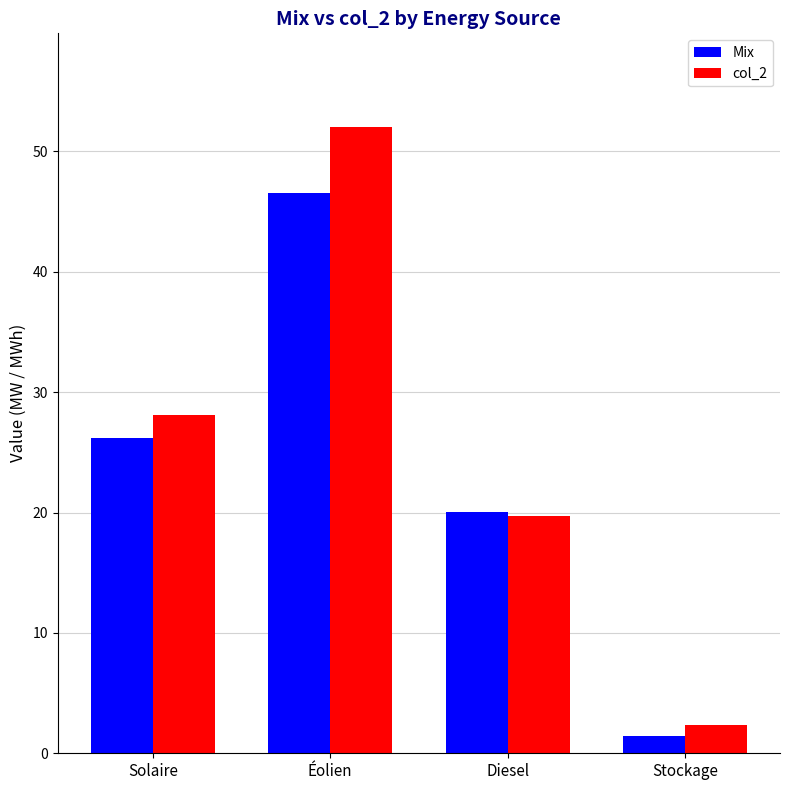

Which series has the widest spread of values?

col_2